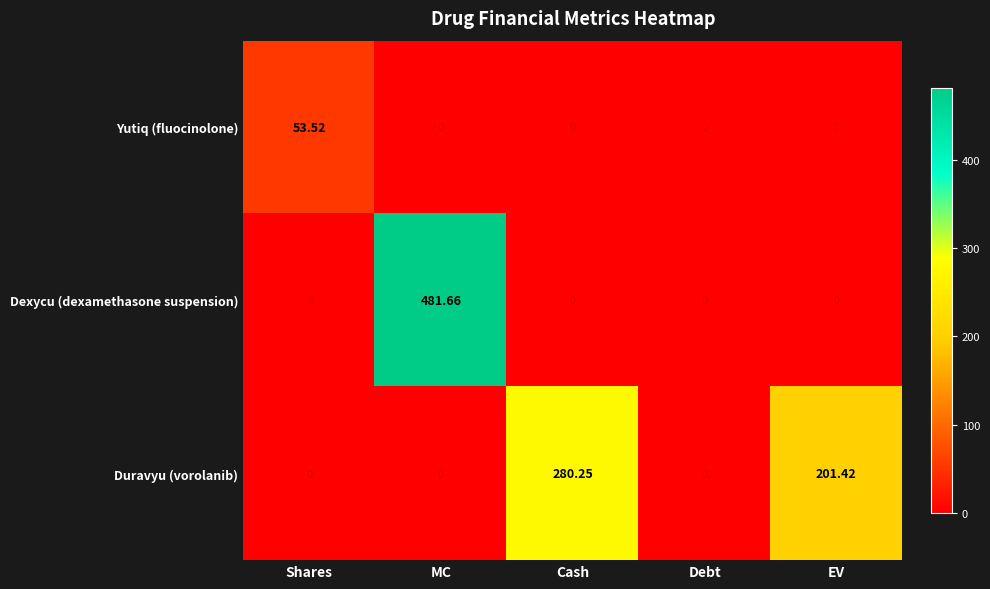

How many distinct data groups are displayed?

3